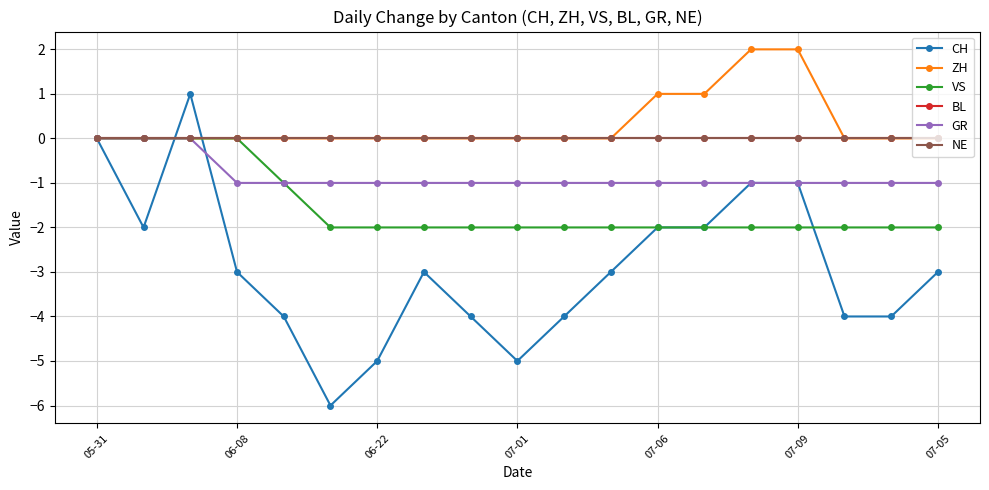

Does the chart have visible grid lines?

Yes